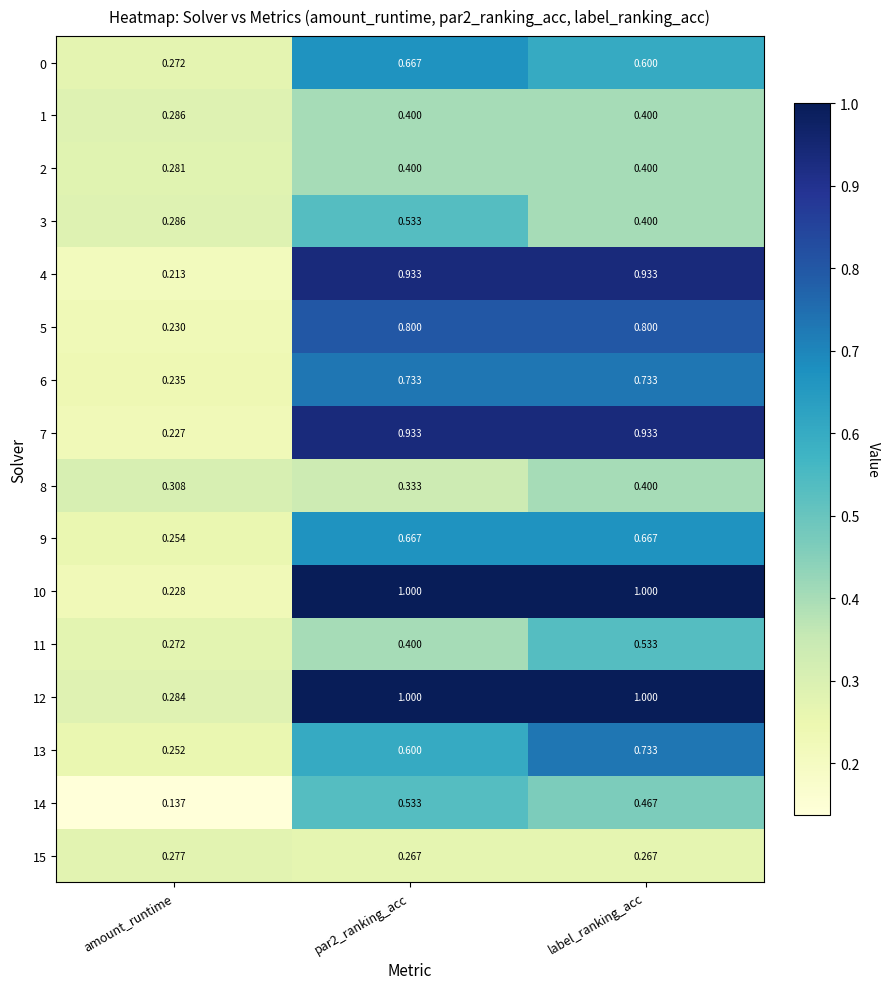

Which series changed the most between amount_runtime and par2_ranking_acc?

10